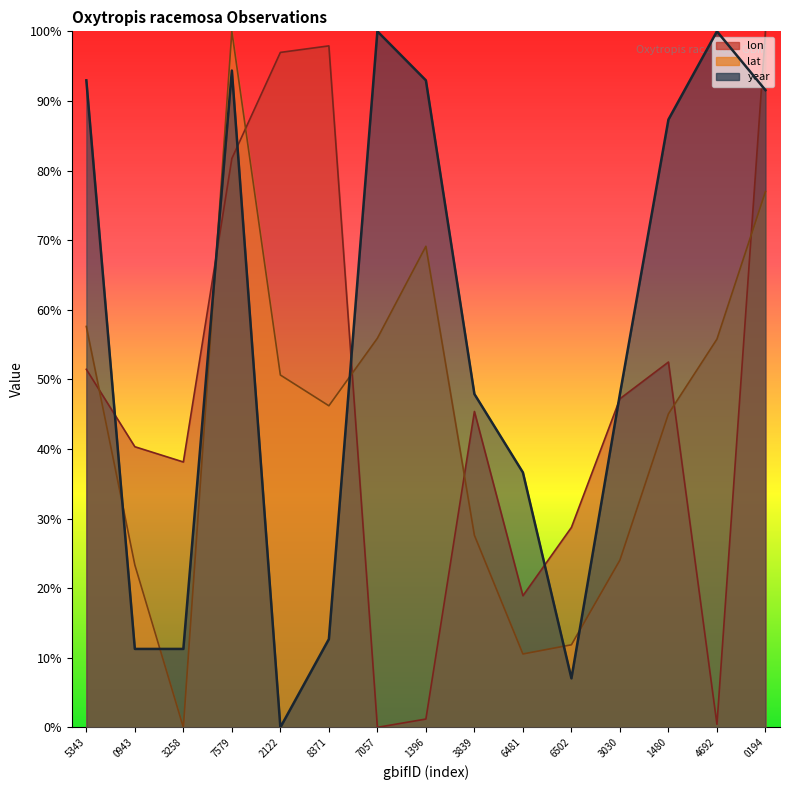

List the series in order of their overall mean, lowest first.

lat, lon, year